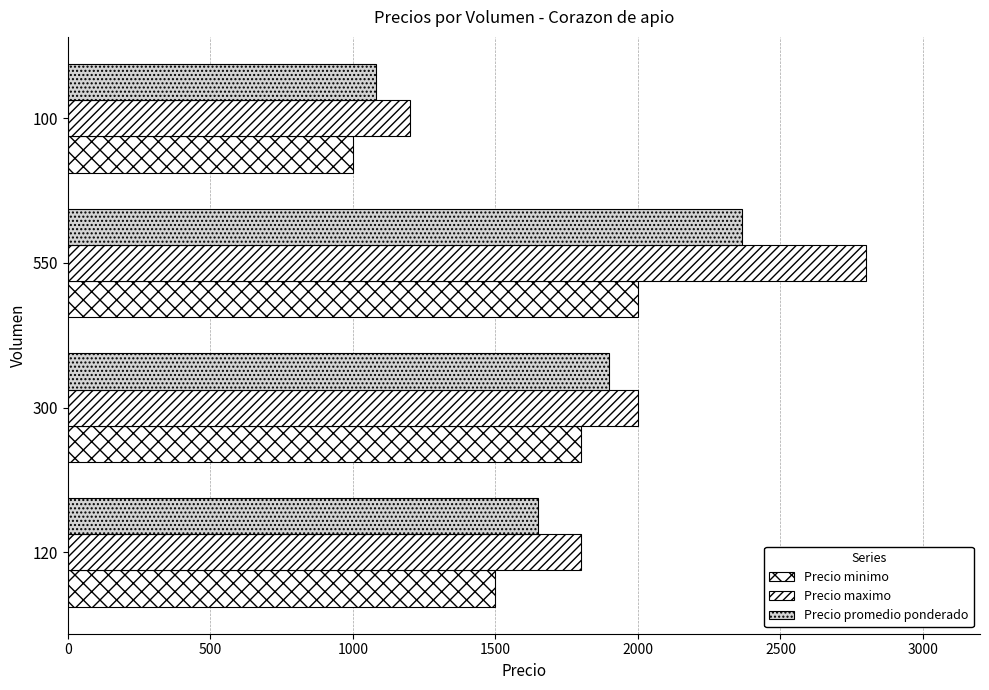

How many series are shown in this chart?

3